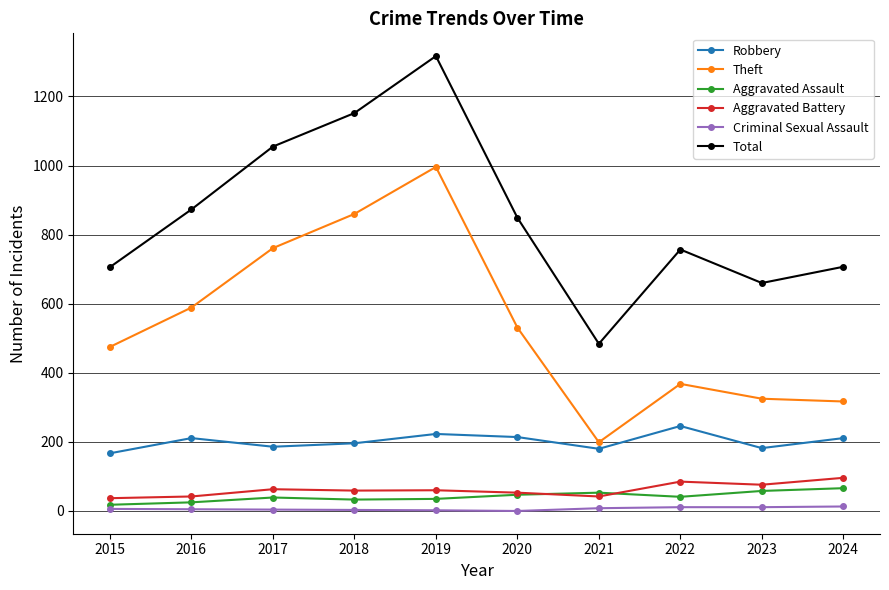

True or false: Aggravated Assault and Theft cross at least once.

False